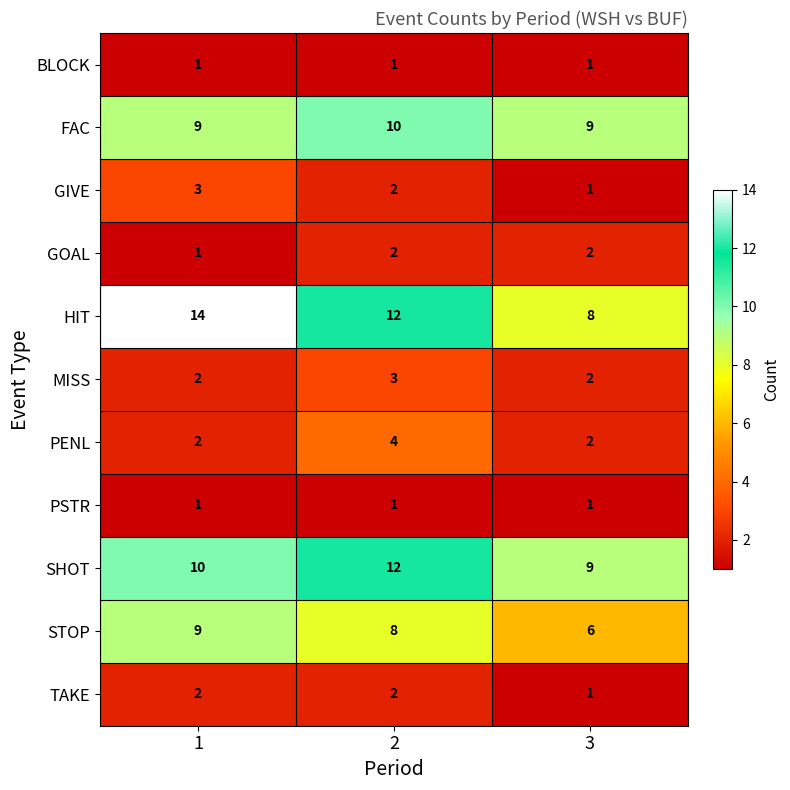

The TAKE series shows 1 at 2. True or false?

False